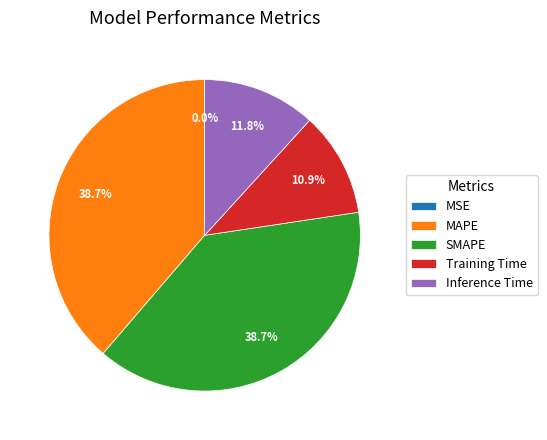

What percentage do Inference Time and SMAPE together represent?

50.4%